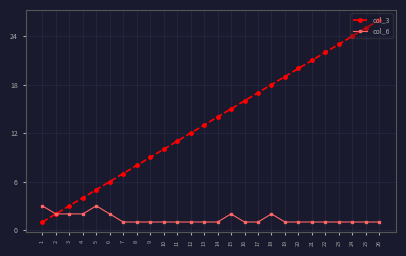

Which series has the largest total across all categories?

col_3